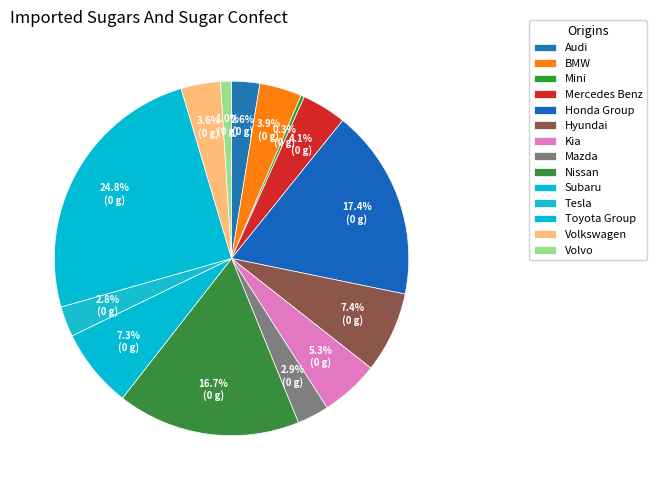

How many segments does this pie chart have?

14